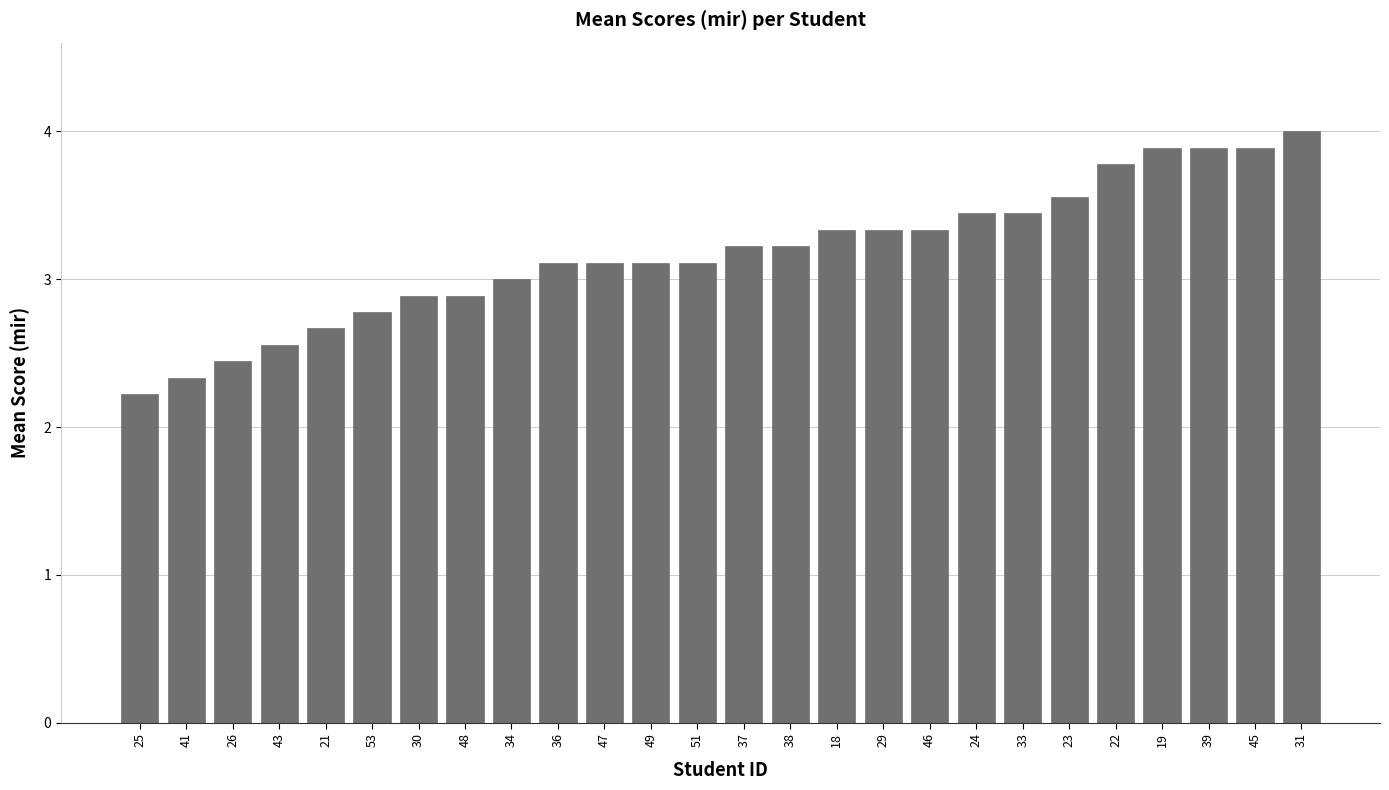

Are the bars grouped side by side (vs. stacked)?

No